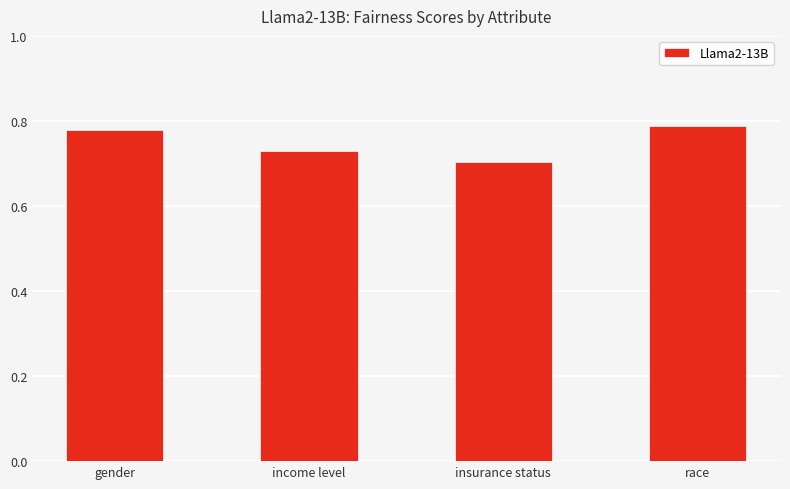

True or false: the data shows 0.7 at income level.

True